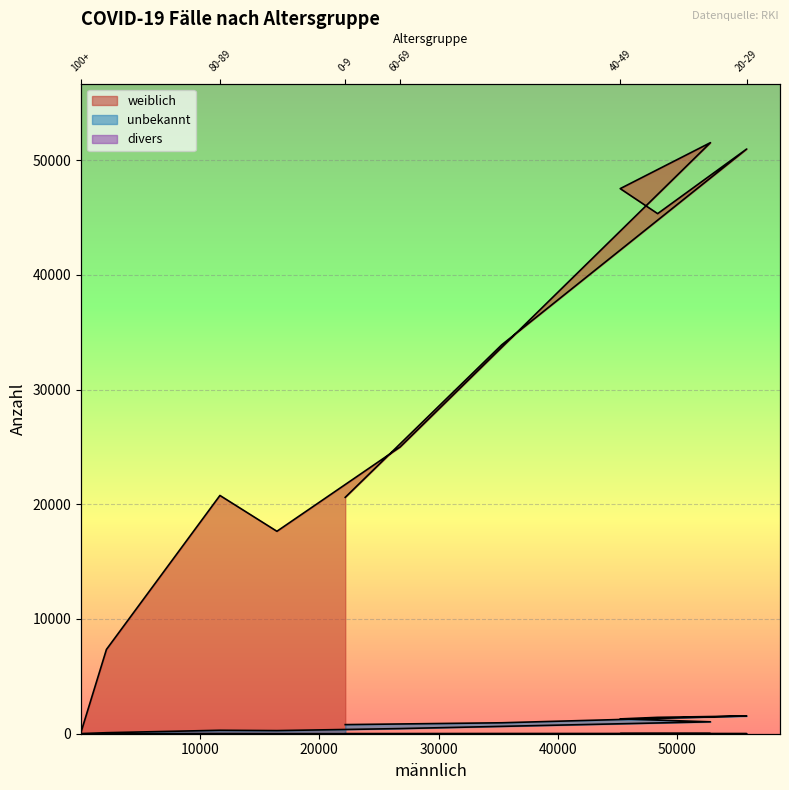

The weiblich series shows 38 at Unbekannt. True or false?

False